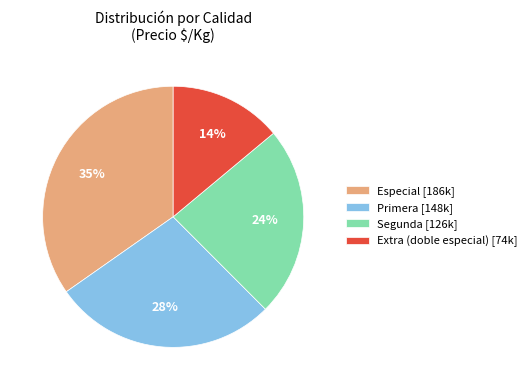

Count the number of slices in the pie.

4